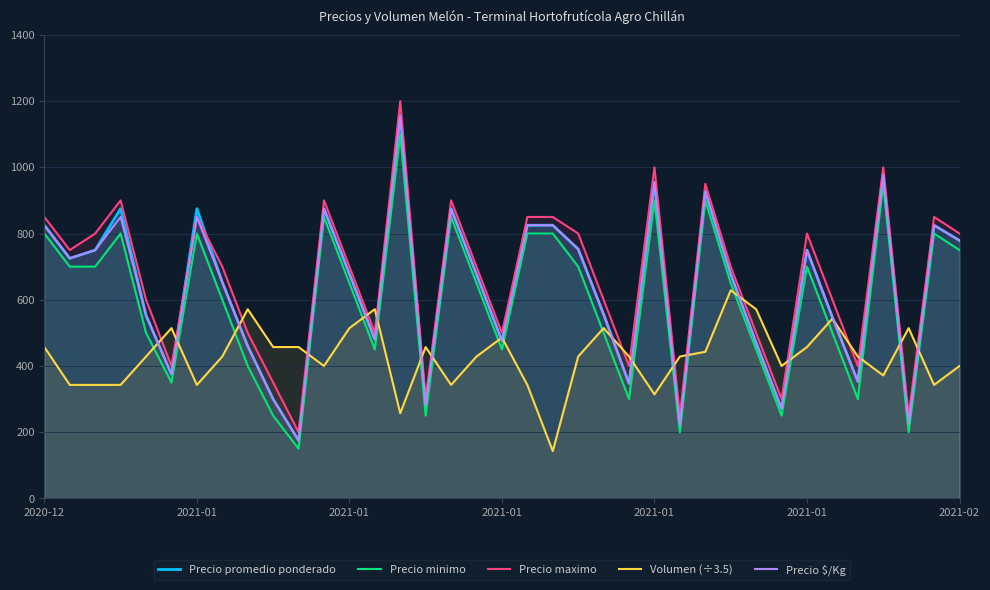

What is the label of the 32nd point from the right?

2021-01